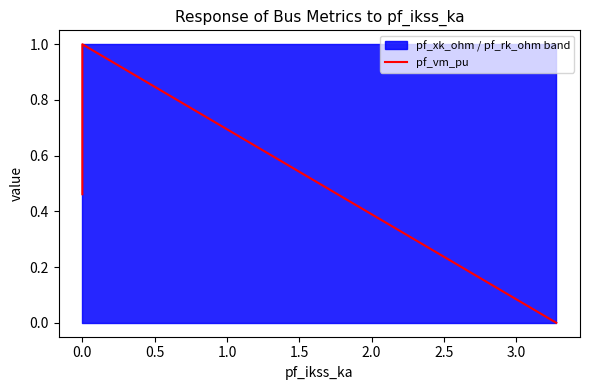

True or false: there are more than 2 points higher than both neighbors.

False